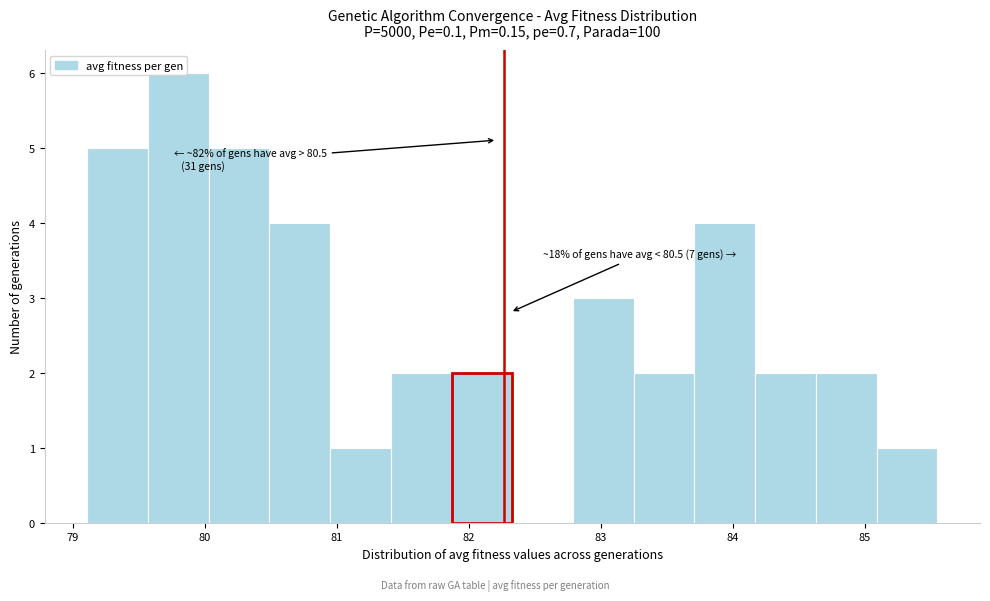

Over which range of the x-axis is the bar tallest?

79.6 to 80.0